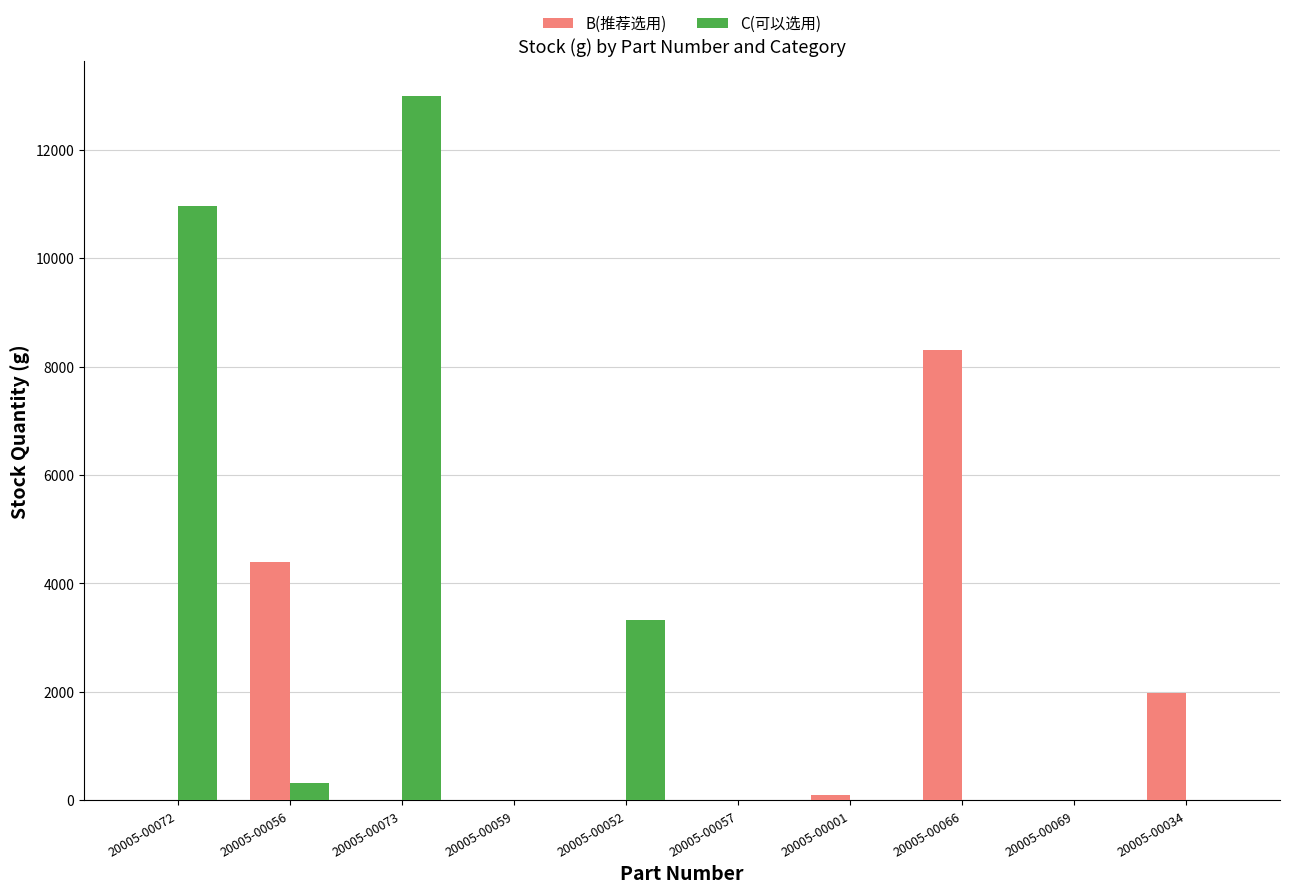

Which series has the largest total across all categories?

C(可以选用)